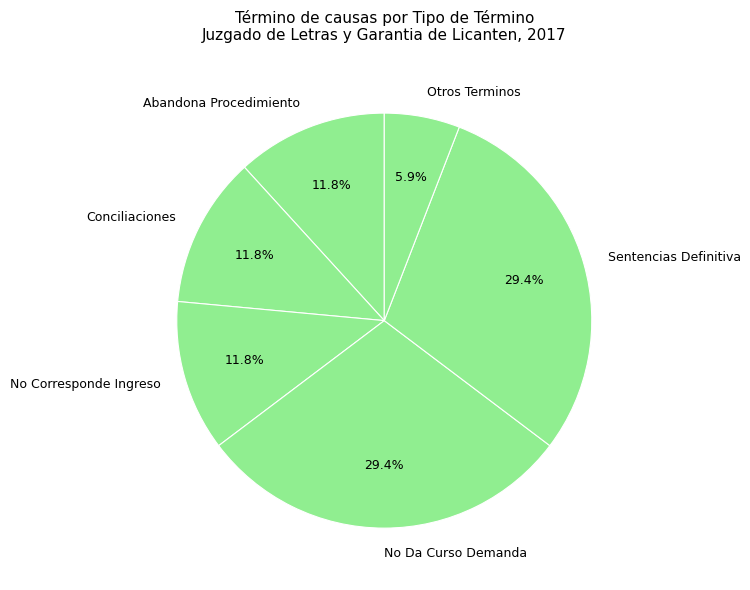

Approximately how many times larger is the value at Sentencias Definitiva compared to No Corresponde Ingreso?

2.5